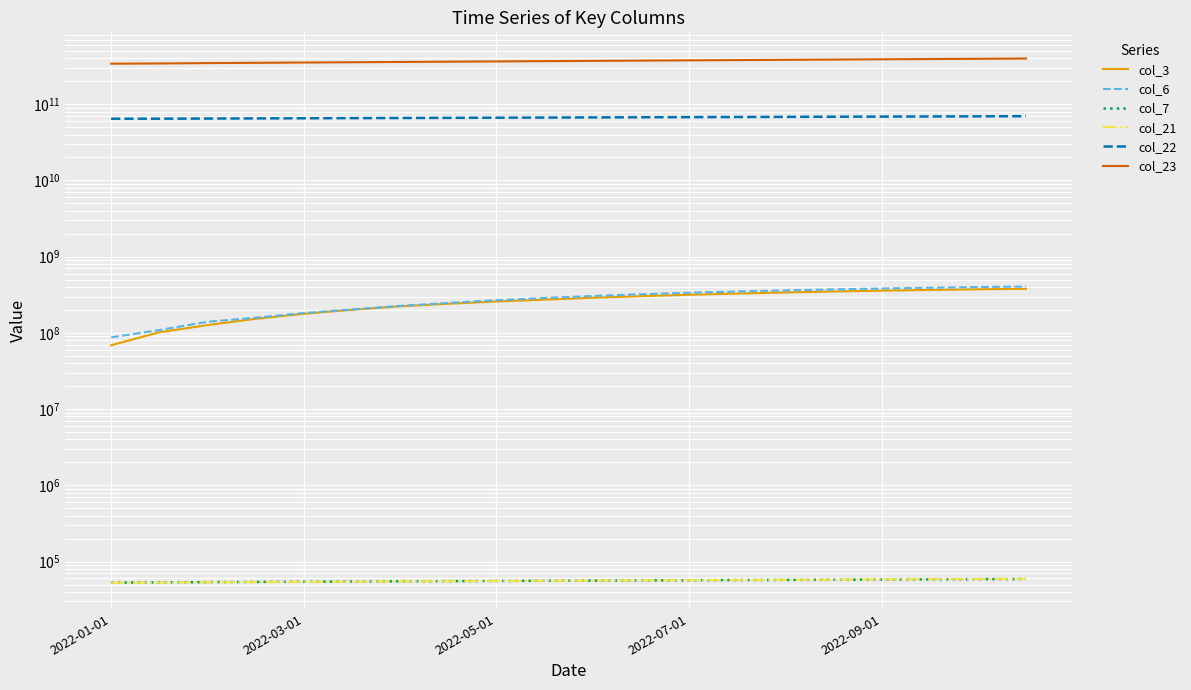

The value of col_6 at 15 is 372000000. True or false?

True